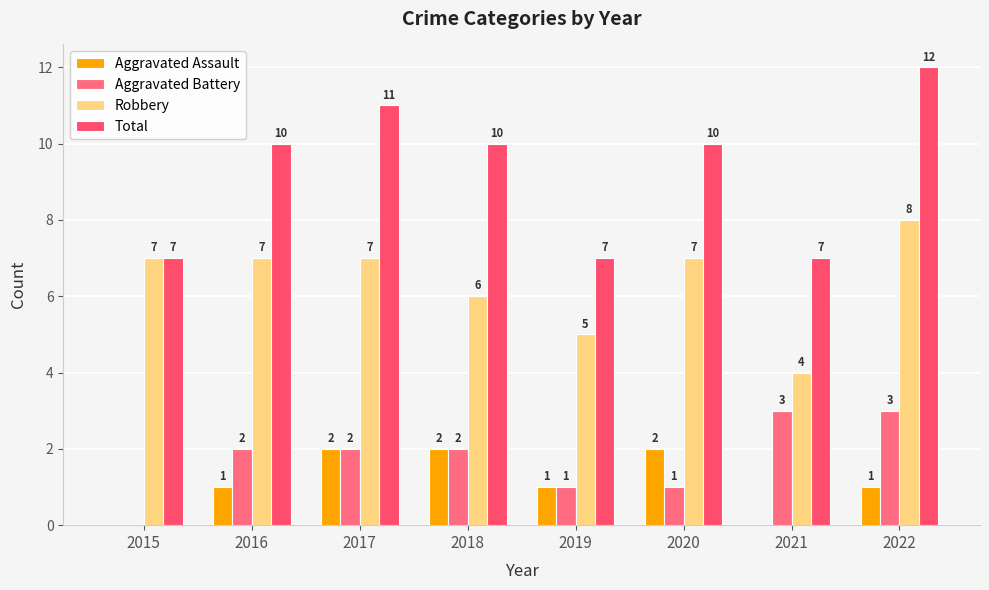

Which series has the largest total across all categories?

Total